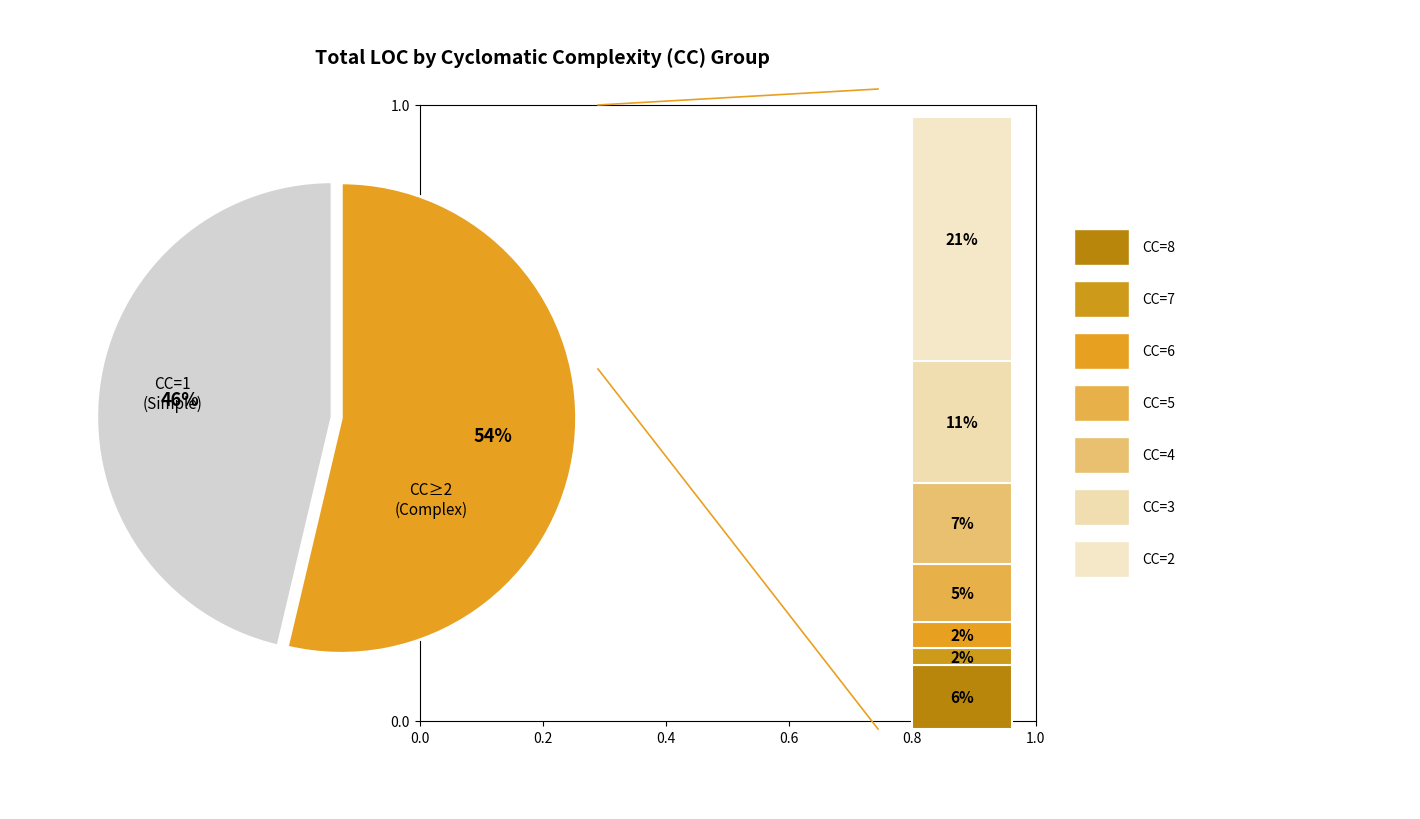

To the nearest percent, what is the average slice percentage?

12%